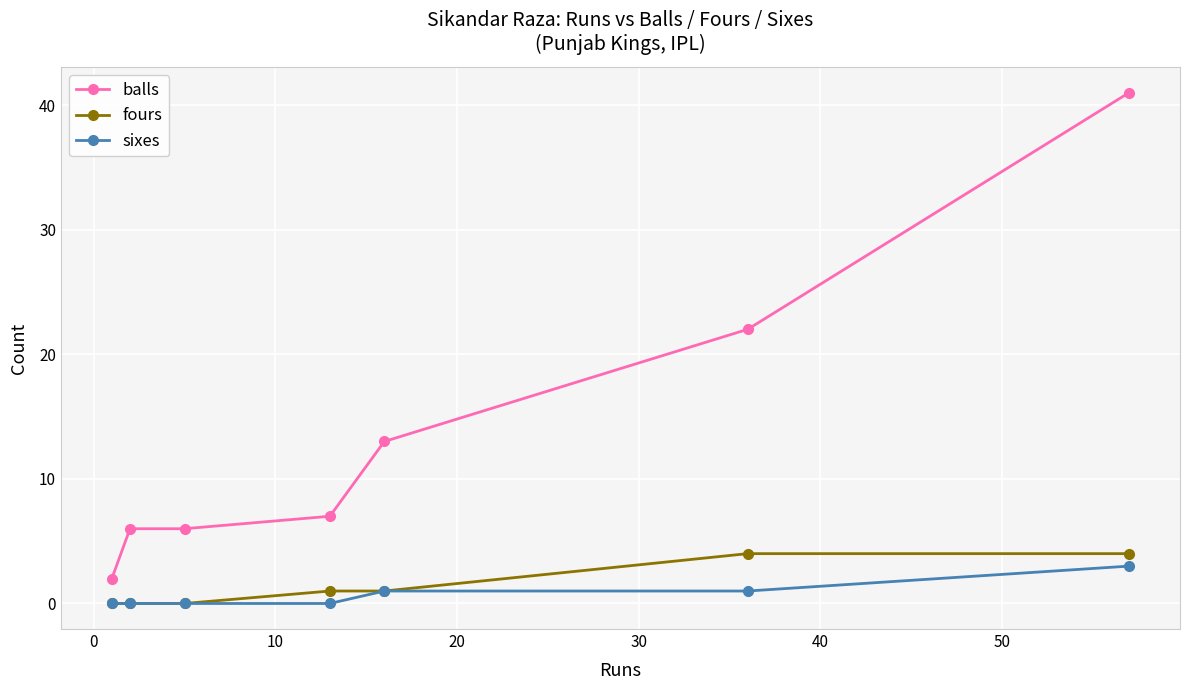

True or false: balls and fours intersect in this chart.

False